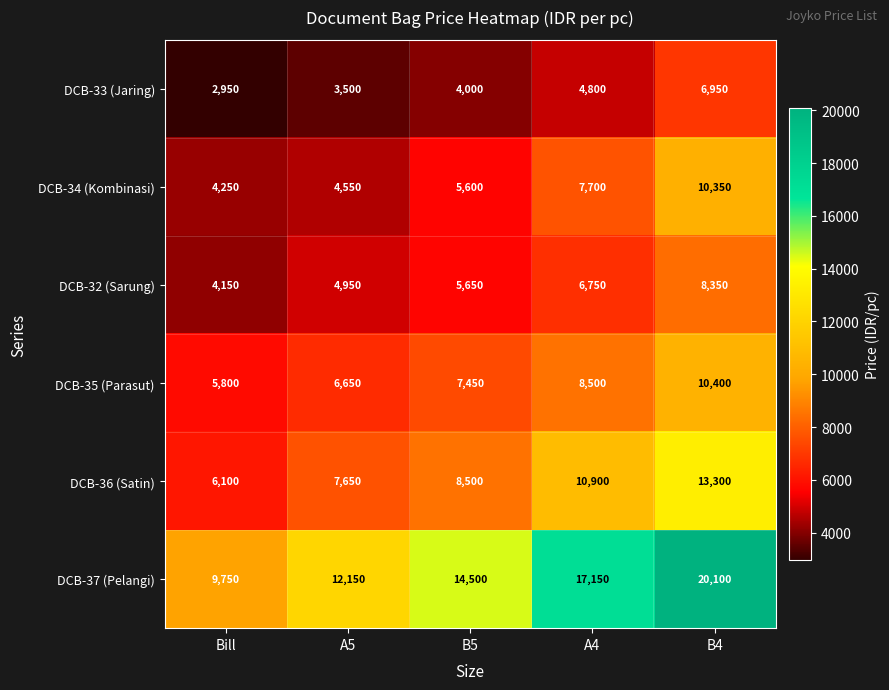

Reading left to right, transcribe all the data shown in this chart.

DCB-33 (Jaring): 2950	3500	4000	4800	6950
DCB-34 (Kombinasi): 4250	4550	5600	7700	10350
DCB-32 (Sarung): 4150	4950	5650	6750	8350
DCB-35 (Parasut): 5800	6650	7450	8500	10400
DCB-36 (Satin): 6100	7650	8500	10900	13300
DCB-37 (Pelangi): 9750	12150	14500	17150	20100